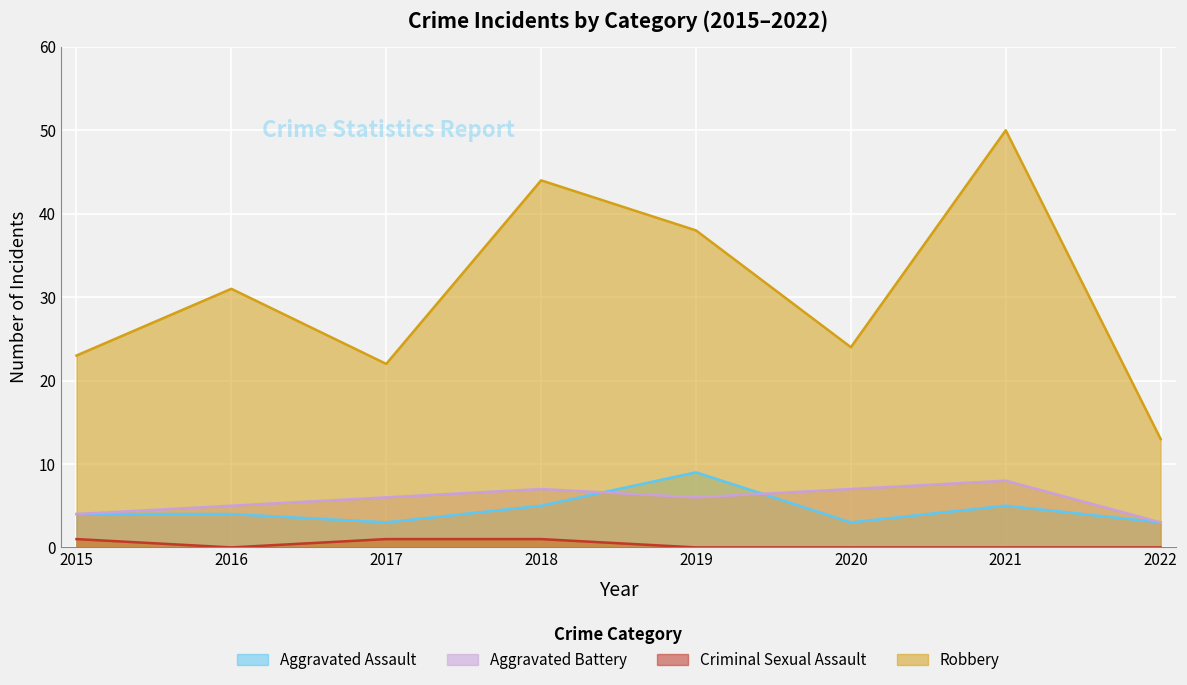

At how many categories does at least one series exceed 3?

8